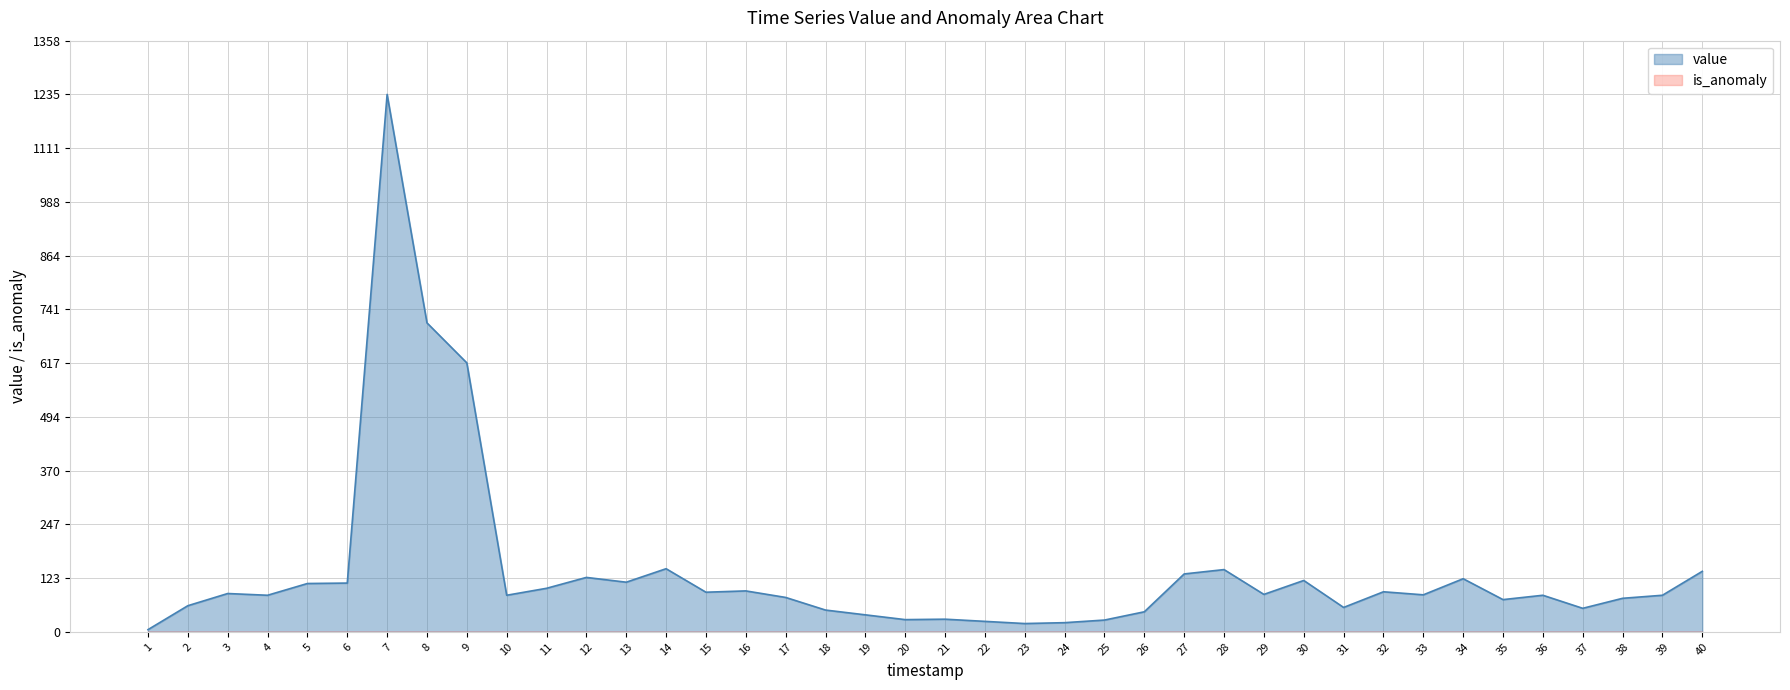

Reading left to right, transcribe all the data shown in this chart.

5	60	88	84	111	112	1235	710	618	84	100	125	114	145	91	94	79	50	39	28	29	24	19	21	27	46	133	143	86	118	56	92	85	122	74	84	54	77	84	139